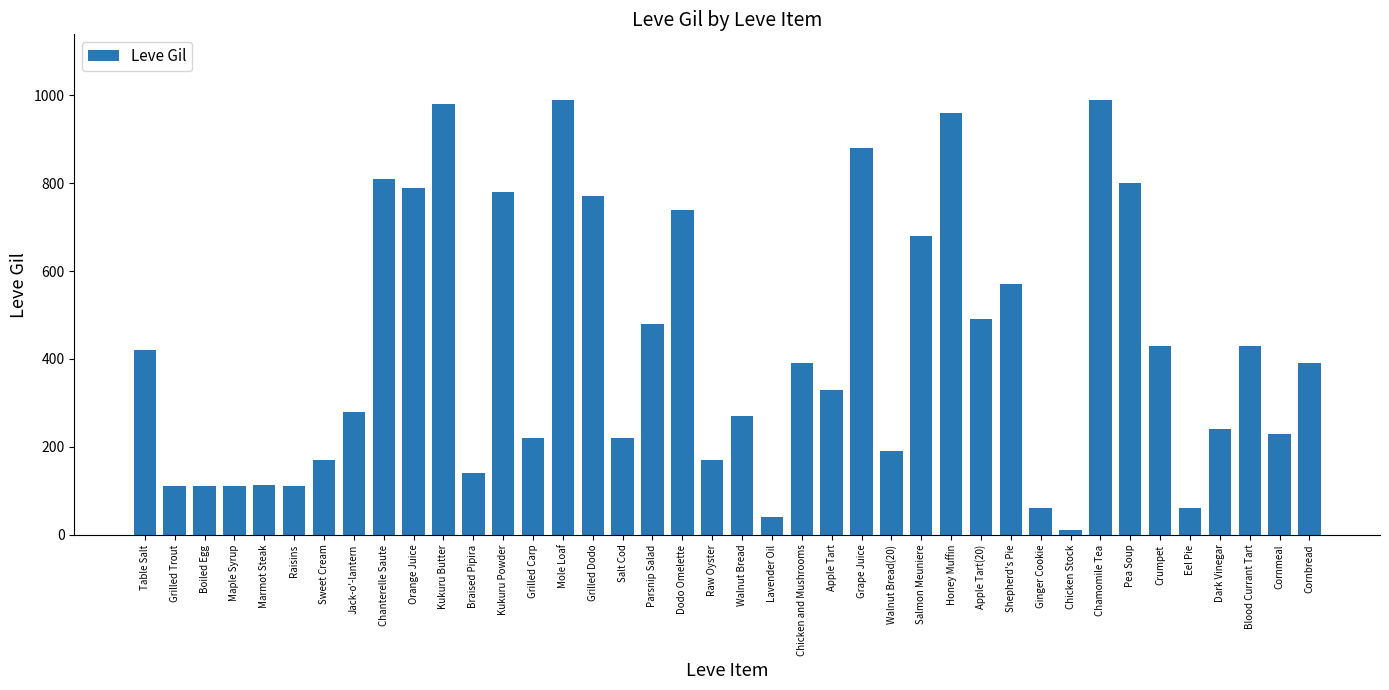

What is the sum of the values at Boiled Egg and Table Salt?

532